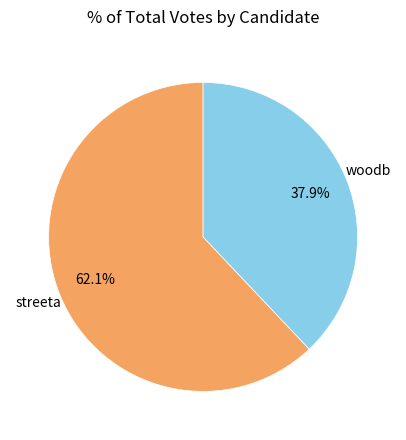

To the nearest percent, what percentage of the pie is woodb?

38%